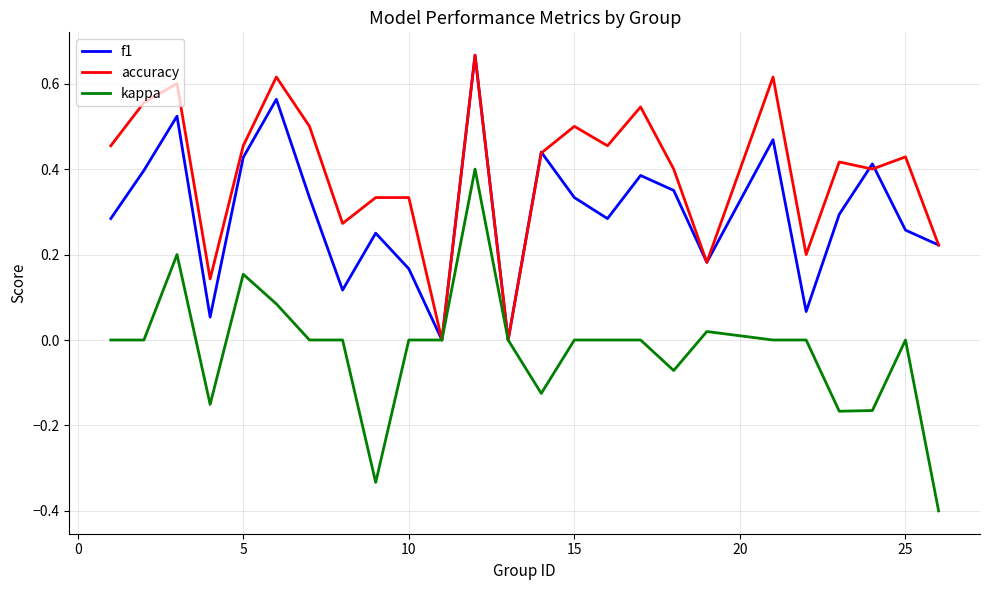

Which series has the widest spread of values?

kappa